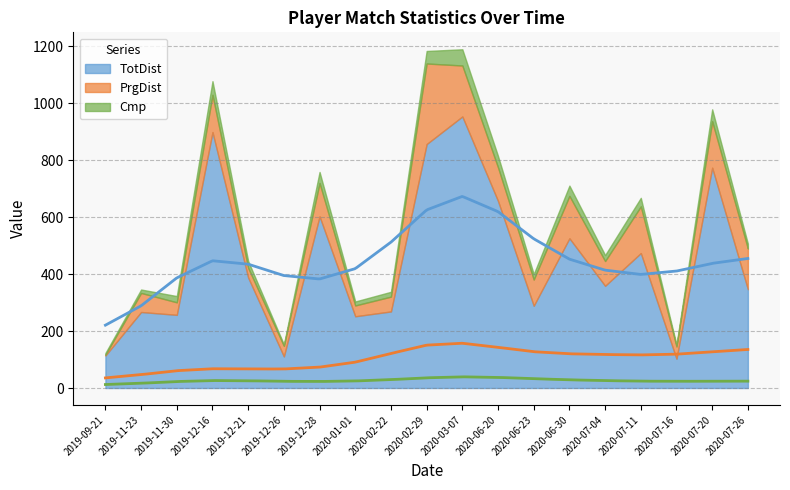

Reading left to right, transcribe all the data shown in this chart.

TotDist: 114	267	257	899	388	111	603	252	269	857	954	657	289	526	359	474	103	774	347
PrgDist: 3	67	44	131	34	37	117	38	52	283	179	118	92	149	87	164	43	163	143
Cmp: 6	12	22	48	24	5	39	14	17	44	57	40	19	36	21	30	6	42	17